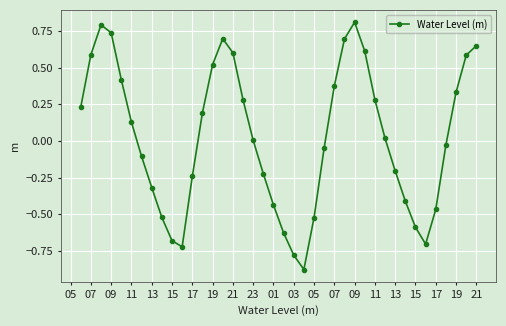

What is the greatest value displayed?

0.8